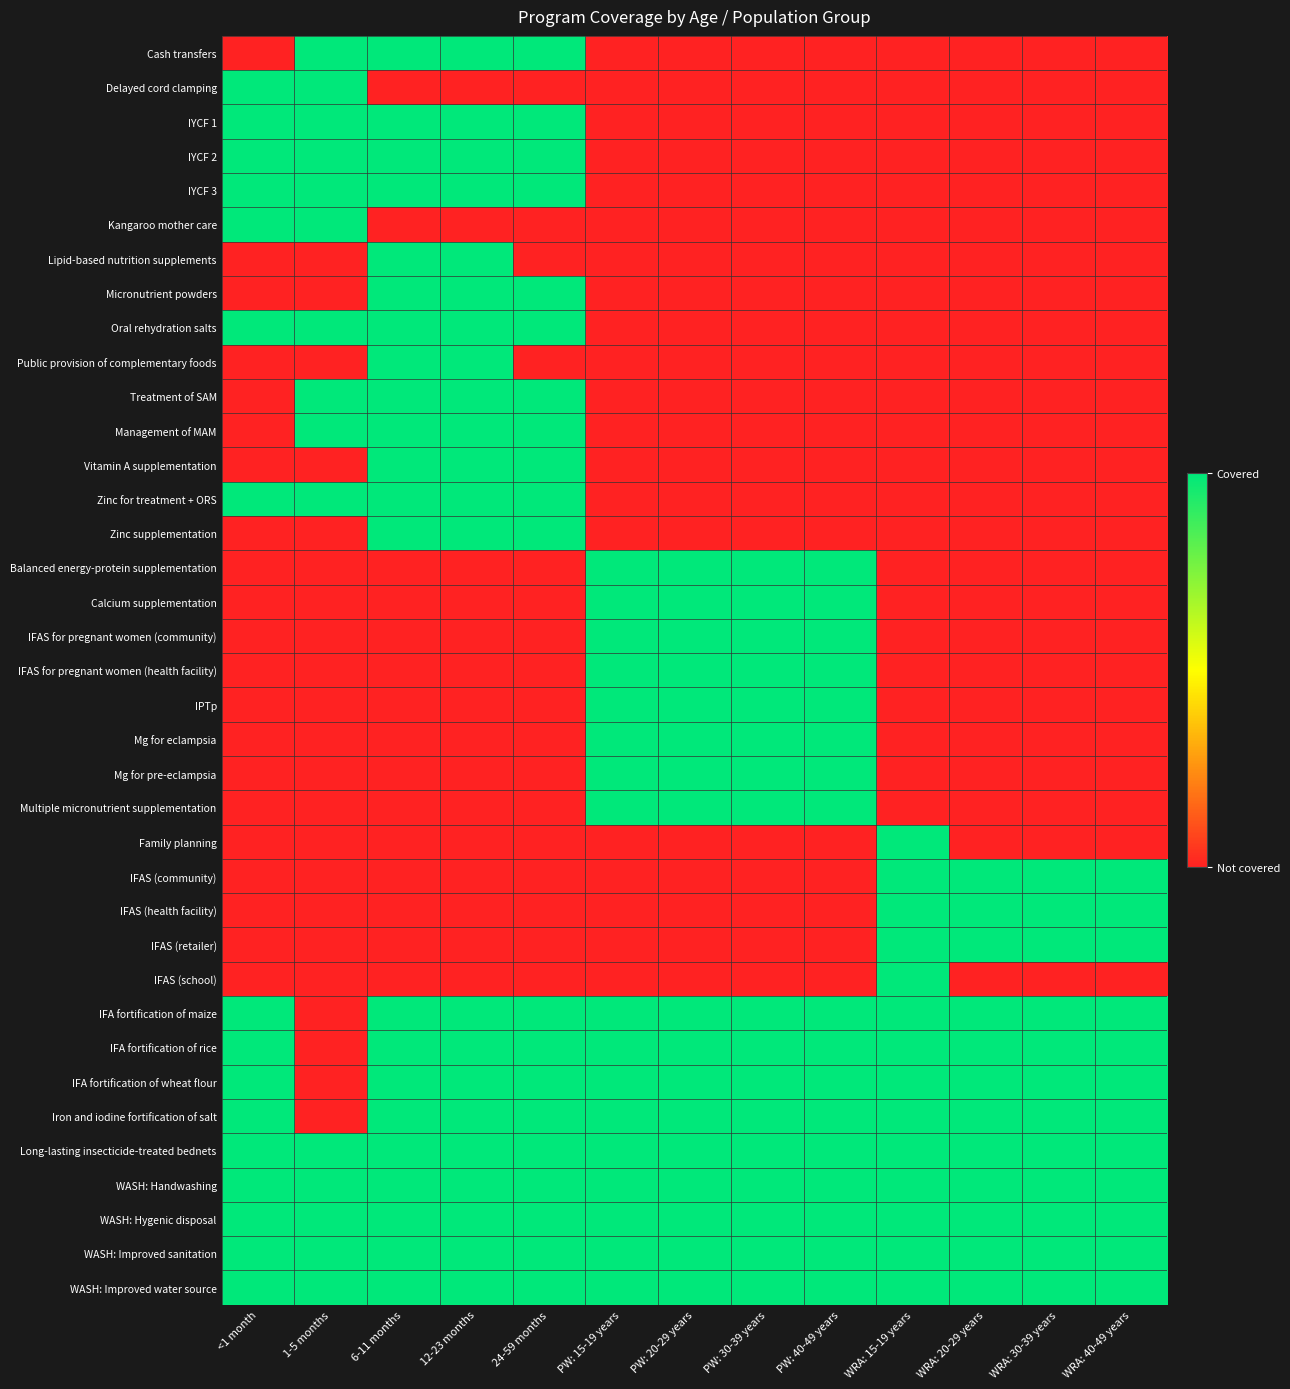

Which label corresponds to the largest value in the chart?

1-5 months